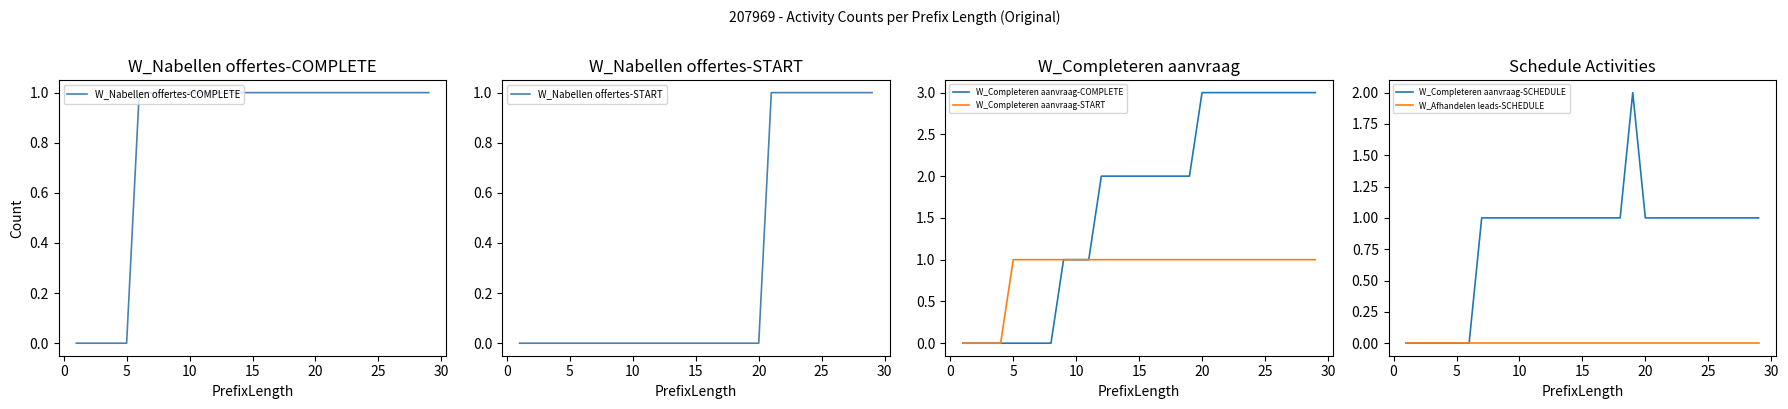

What is the difference between the maximum and minimum values in the W_Completeren aanvraag-START series?

1